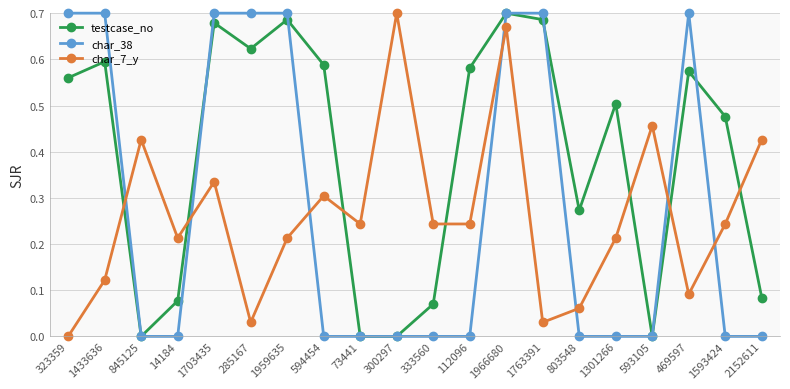

What is the label of the 14th point from the left?

1763391